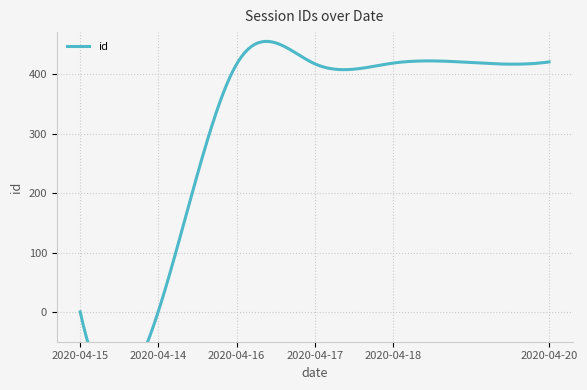

Which category has the lowest value across all series?

2020-04-15